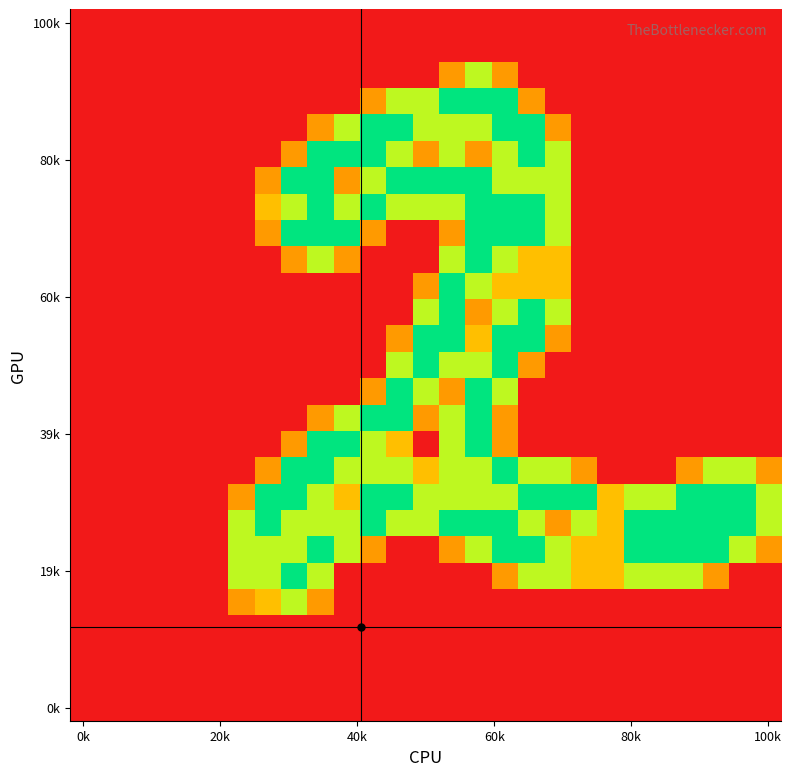

What is the greatest value displayed?

2.0